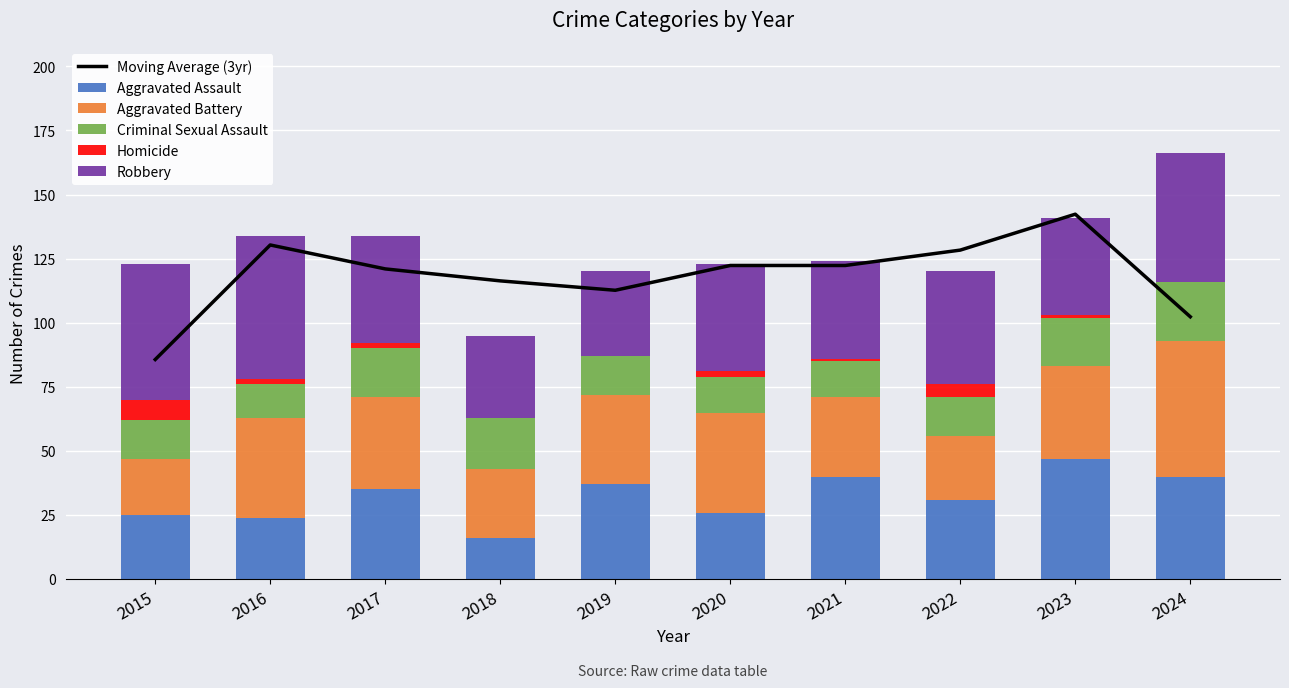

What is the average value of the Homicide series?

2.1